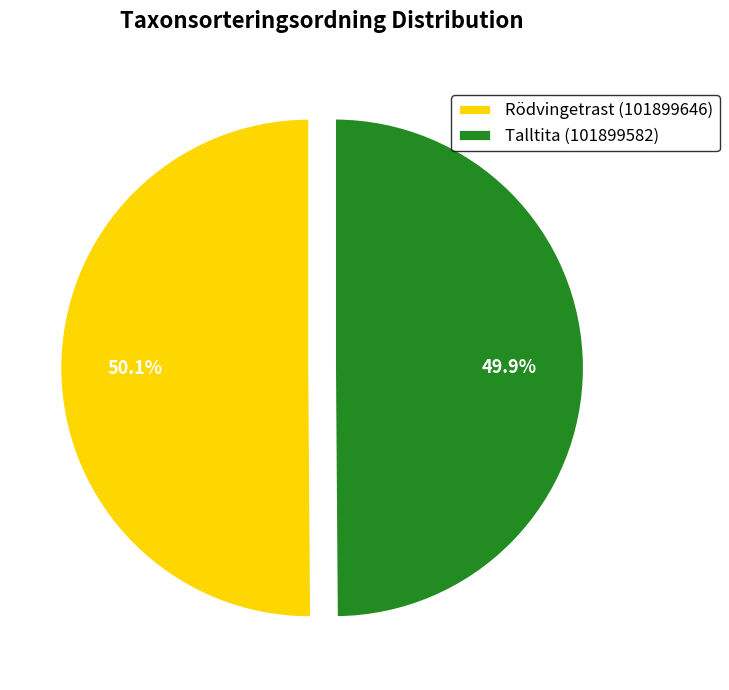

To the nearest percent, what is the average slice percentage?

50%